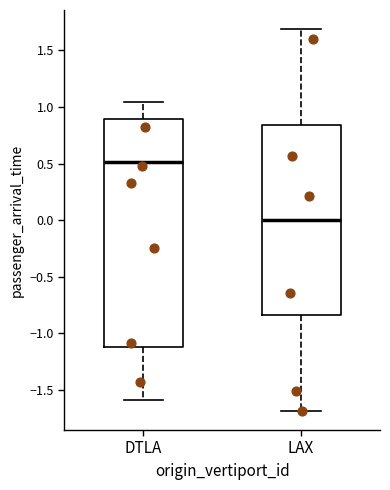

Which box's median line is the highest?

DTLA